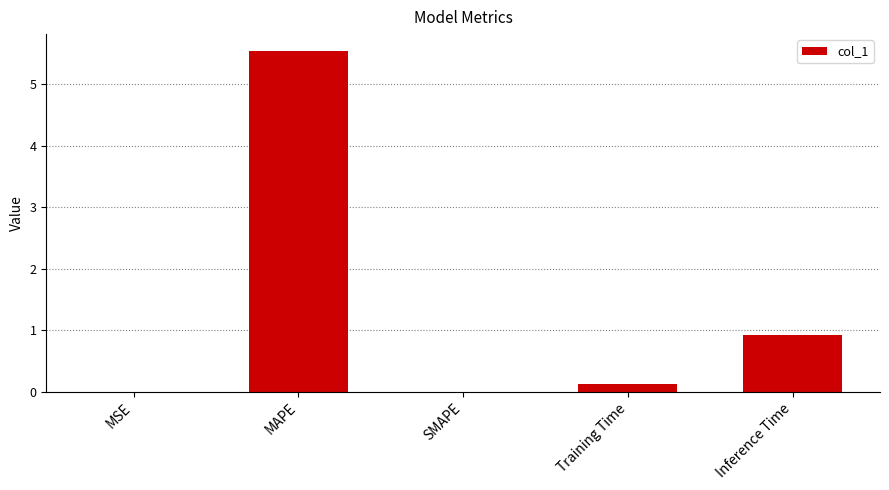

Is it true that the value at MSE is 0.0?

True